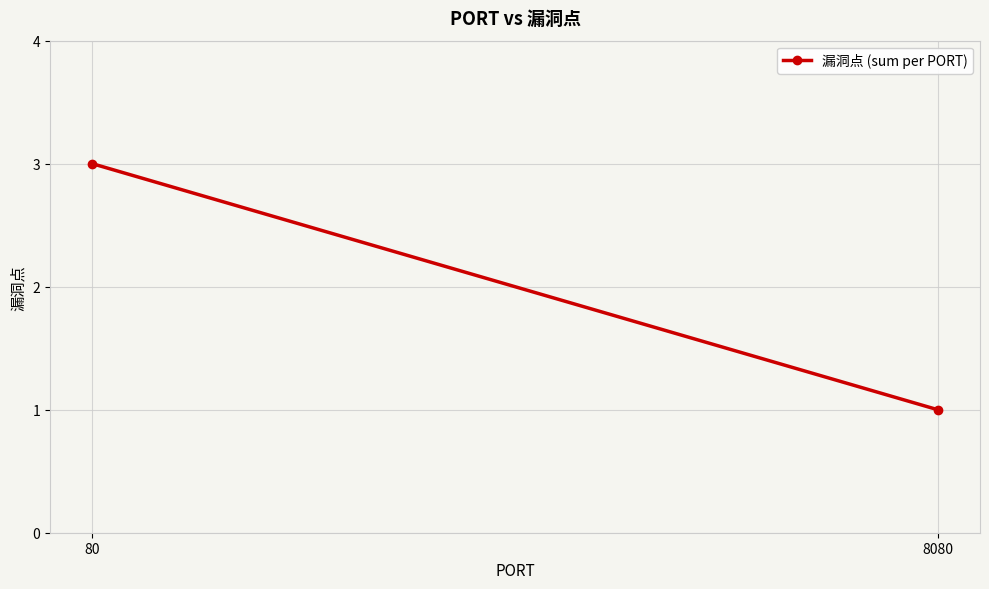

Reading left to right, transcribe all the data shown in this chart.

80=3	8080=1